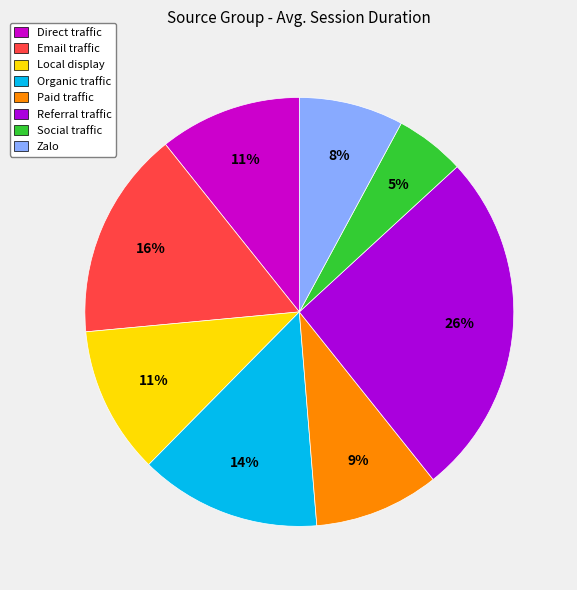

Is it true that Email traffic is 6% of the pie?

False